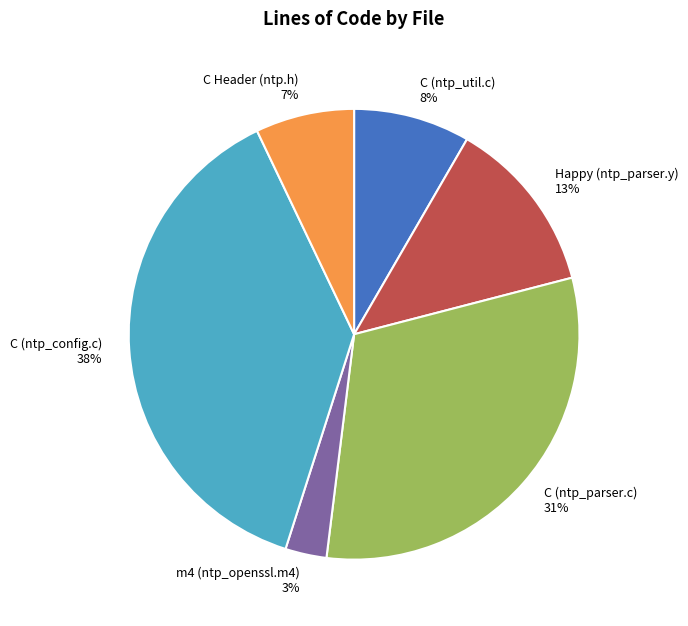

To the nearest percent, what is the difference between the largest and smallest slice percentages?

35%